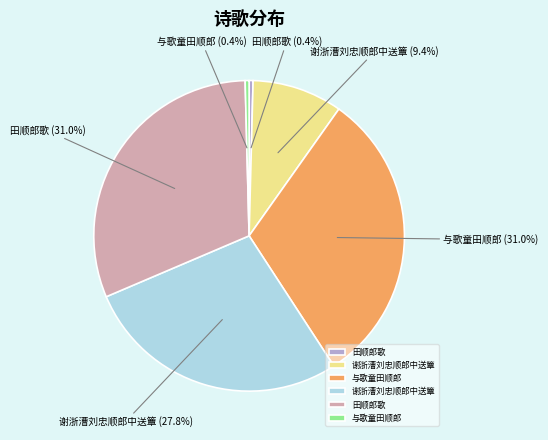

How many slices are in this pie chart?

6